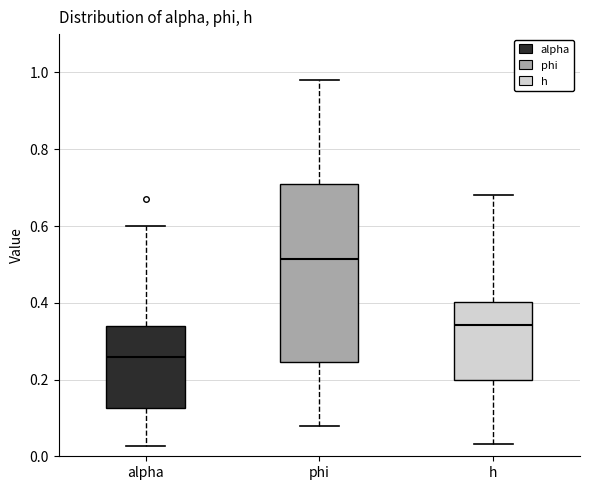

Which box is the tallest, from its lower edge to its upper edge?

phi